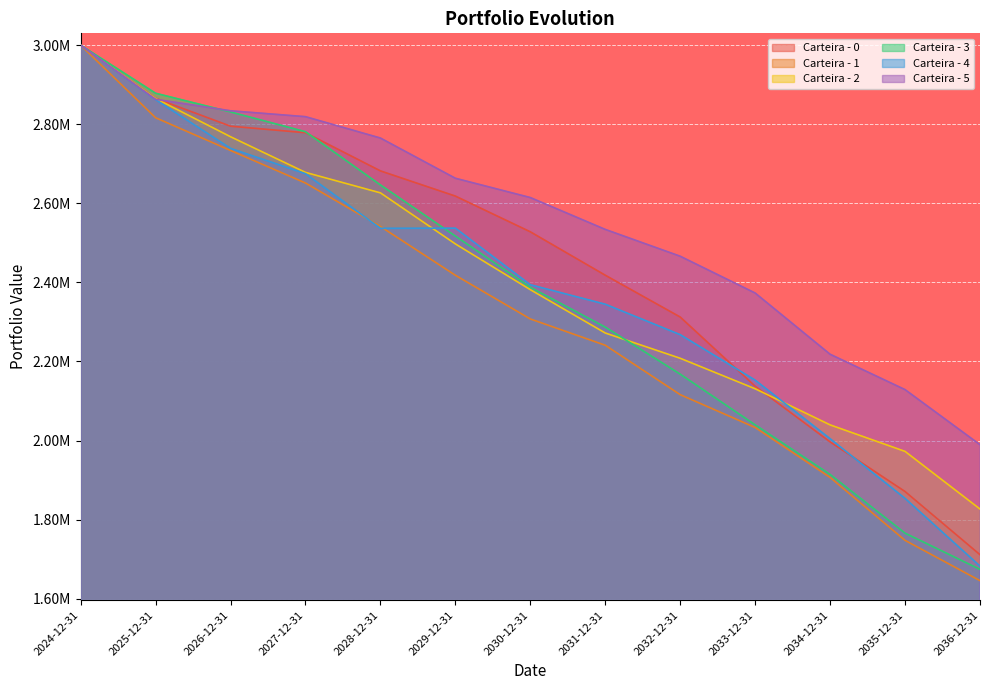

What are all the series names shown in the legend?

Carteira - 0, Carteira - 1, Carteira - 2, Carteira - 3, Carteira - 4, Carteira - 5